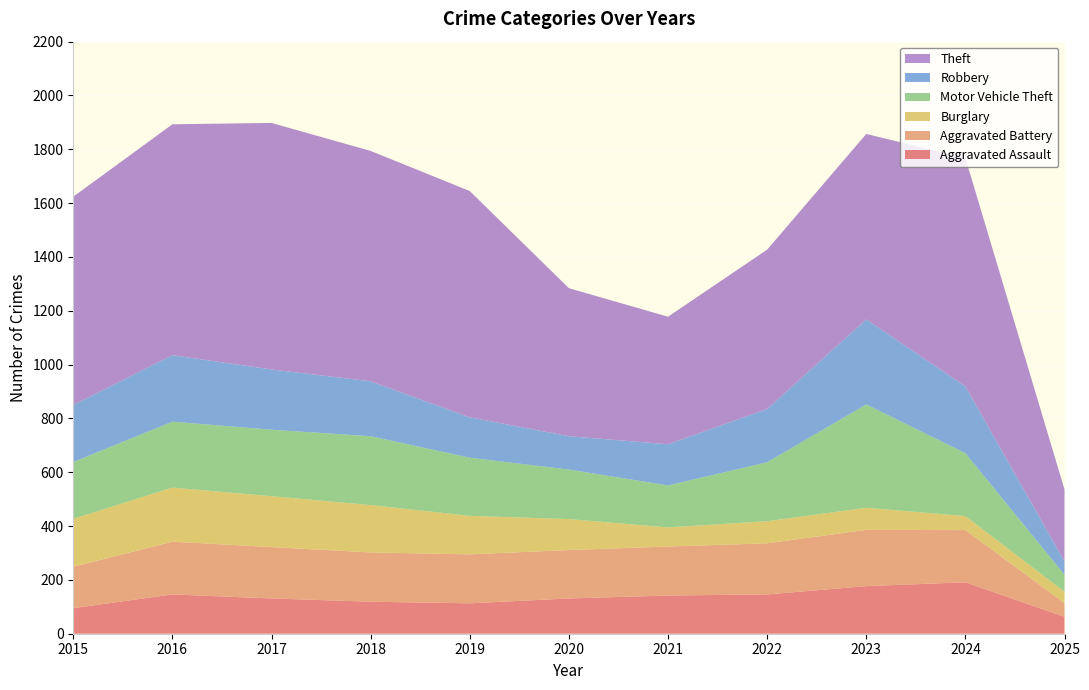

Reading left to right, extract all data points from this chart.

Aggravated Assault: 95	146	131	119	113	131	142	146	177	191	63
Aggravated Battery: 154	196	191	183	182	180	182	190	209	194	51
Burglary: 178	201	189	176	143	115	71	82	82	52	42
Motor Vehicle Theft: 211	245	247	256	216	184	156	219	384	234	63
Robbery: 212	247	224	204	150	124	153	198	316	248	50
Theft: 774	858	916	856	841	550	474	592	689	849	267